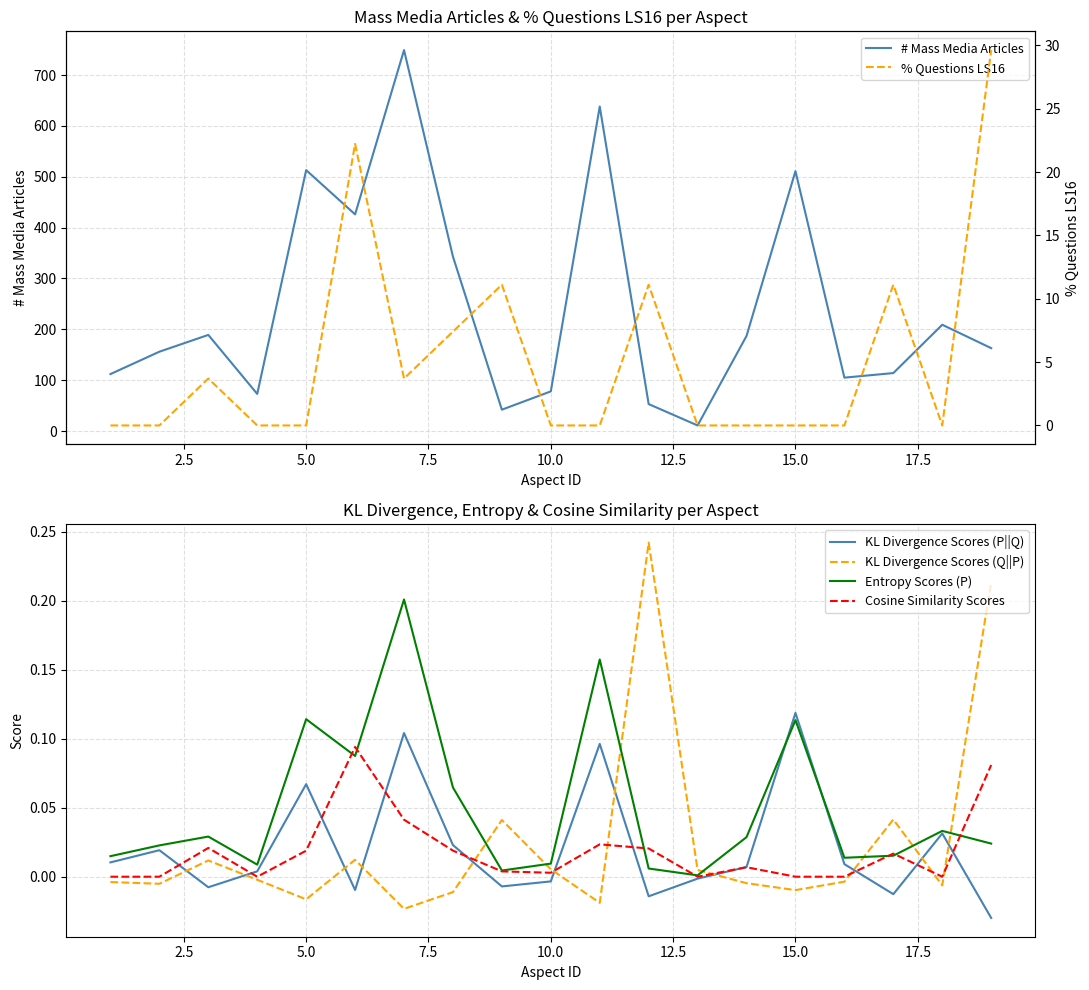

True or false: KL Divergence Scores (P||Q) and KL Divergence Scores (Q||P) intersect in this chart.

True